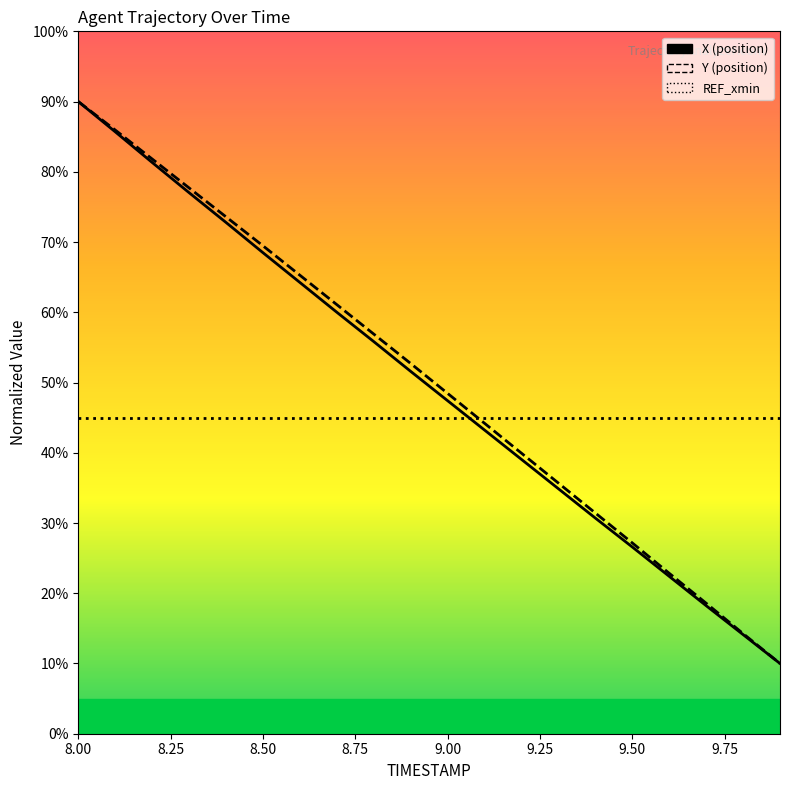

How many categories are shown in the chart?

20